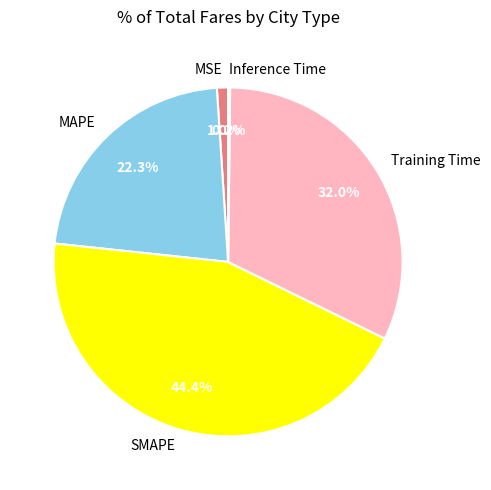

Does any single category account for the majority?

No